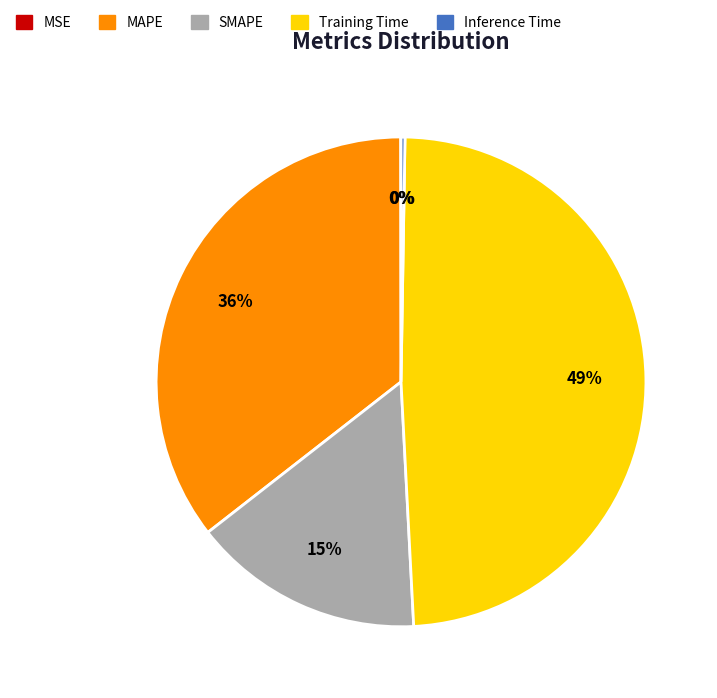

Is MAPE the majority of the pie?

No